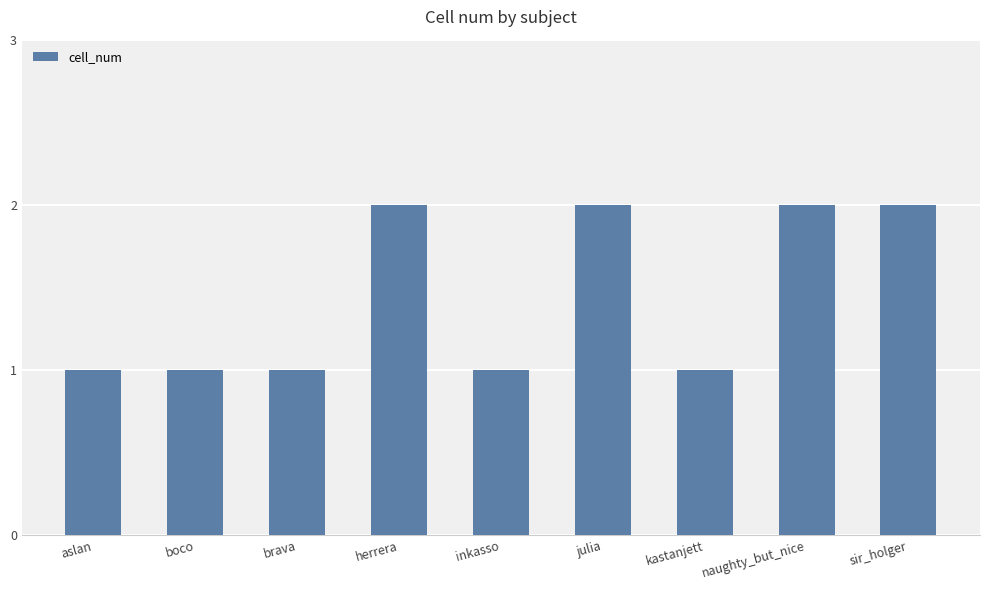

Does the chart contain any negative values?

No